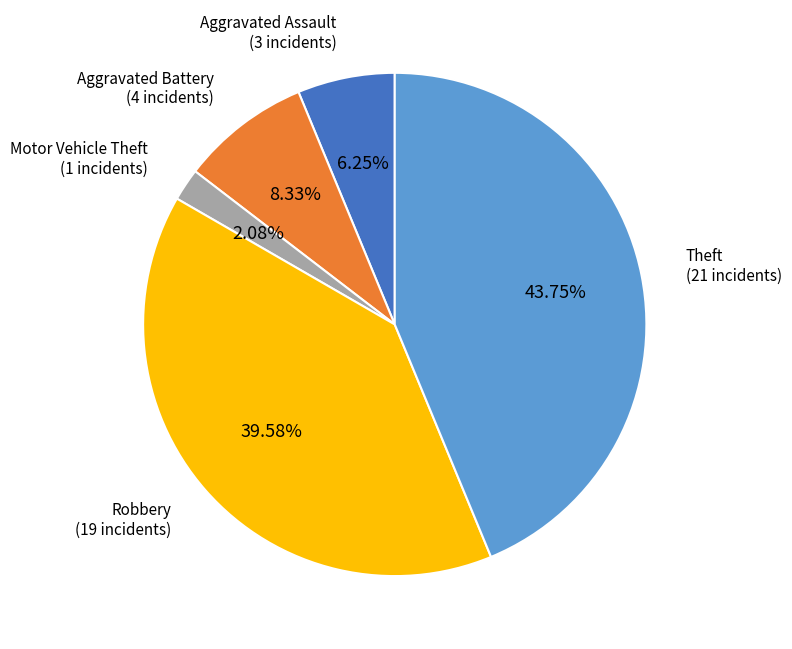

What is the total percentage of Aggravated Assault and Motor Vehicle Theft?

8.3%